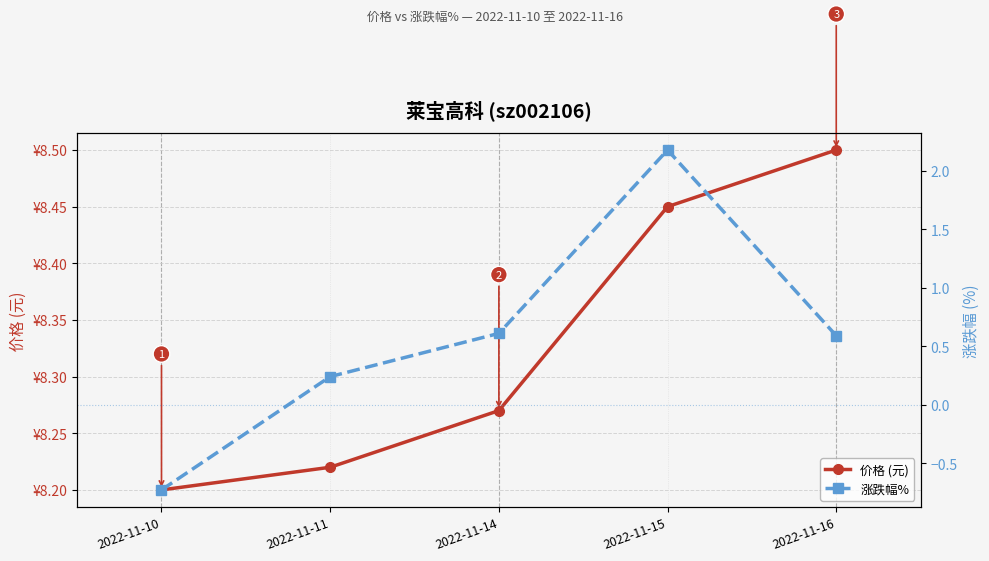

Between 2022-11-14 and 2022-11-10, which is larger?

2022-11-14